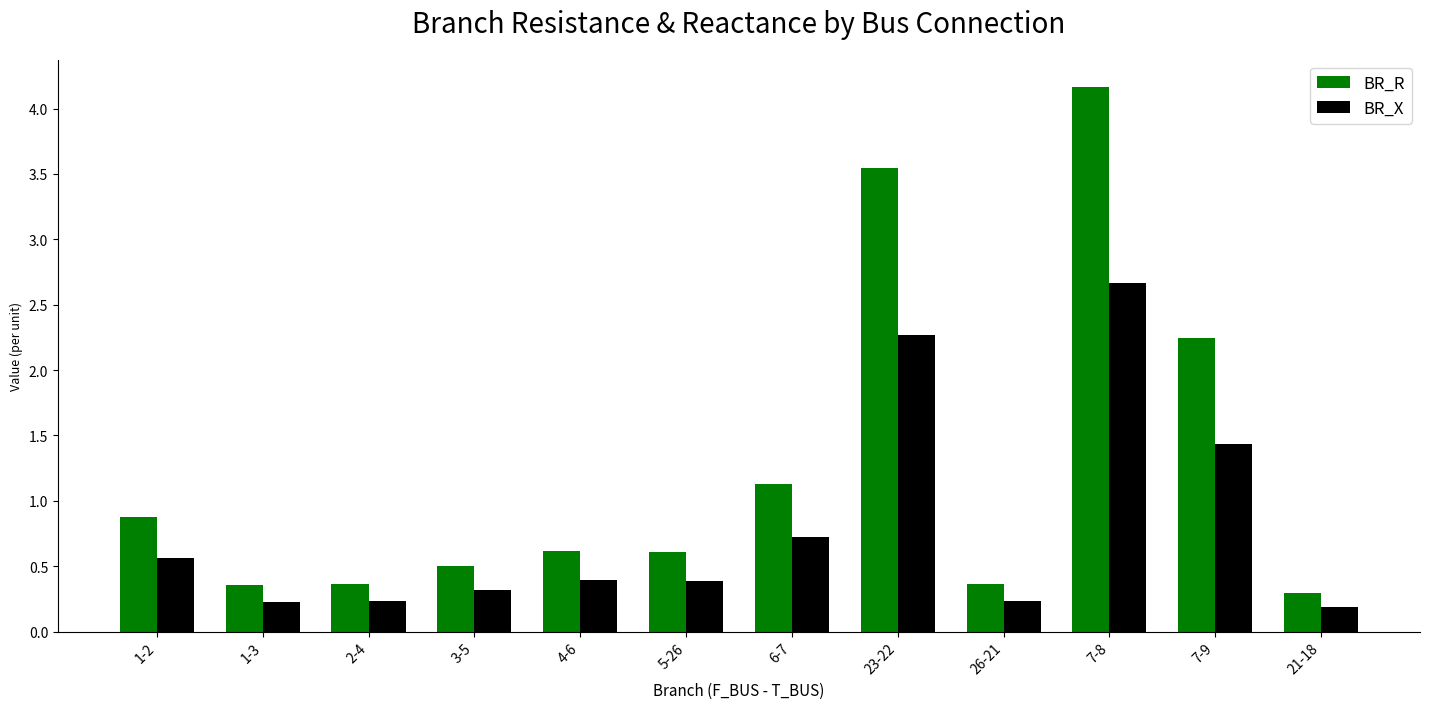

Which series has the largest range (max minus min)?

BR_R